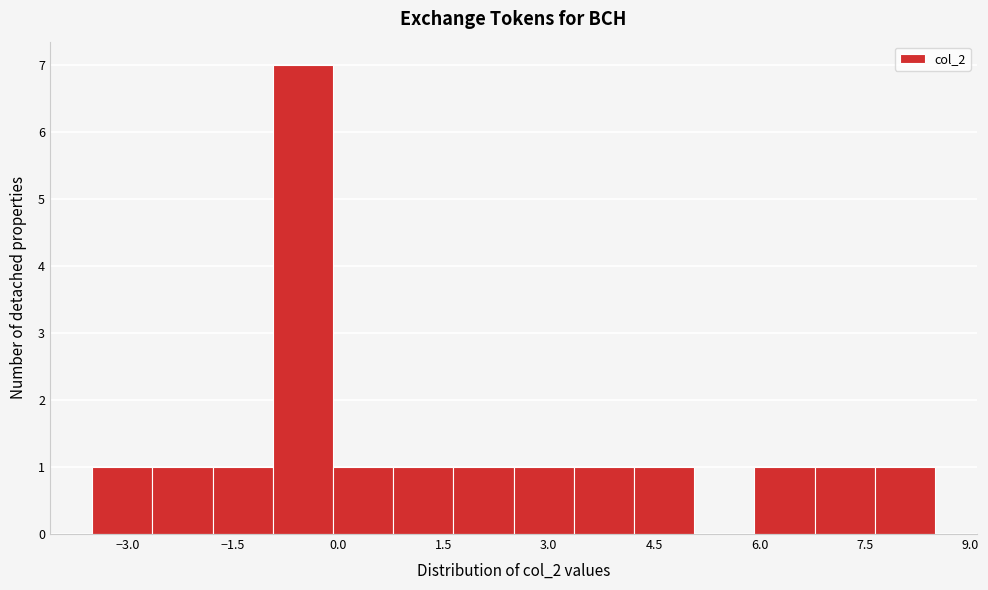

Reading left to right, transcribe this chart: for each bar, give the range it covers on the x-axis and its height. Neither the bar edges nor the heights are printed on the chart, so give them approximately, as read against the axes.

-3.4 to -2.6: 1
-2.6 to -1.8: 1
-1.8 to -1.0: 1
-1.0 to 0.0: 7
0.0 to 0.8: 1
0.8 to 1.6: 1
1.6 to 2.6: 1
2.6 to 3.4: 1
3.4 to 4.2: 1
4.2 to 5.0: 1
5.0 to 6.0: 0
6.0 to 6.8: 1
6.8 to 7.6: 1
7.6 to 8.6: 1